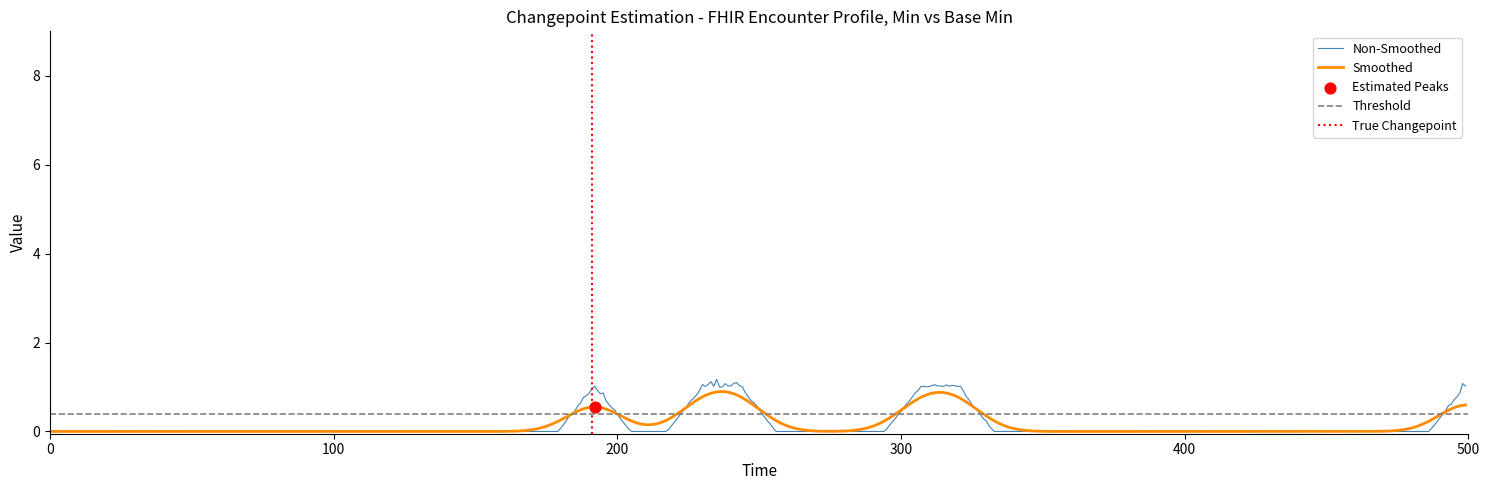

What is the maximum value for Non-Smoothed?

1.2